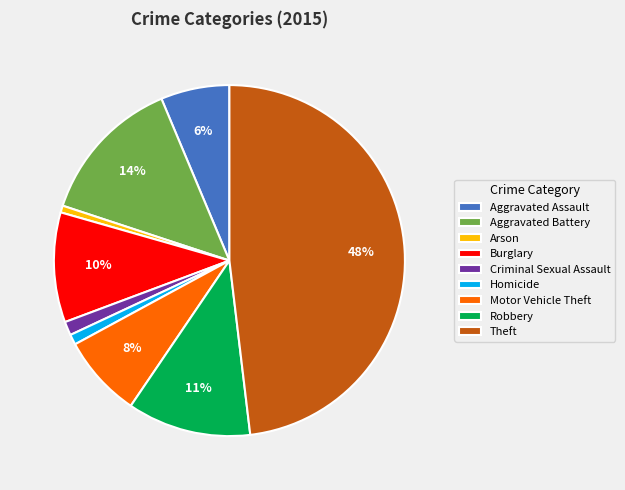

To the nearest percent, what is the average slice percentage?

11%